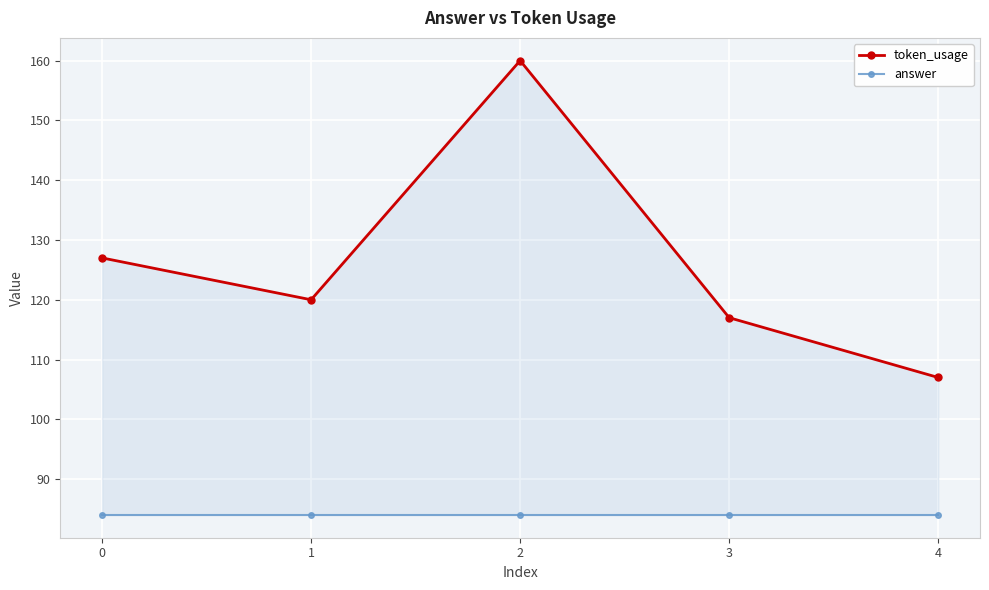

True or false: answer has more than 2 points higher than both neighbors.

False